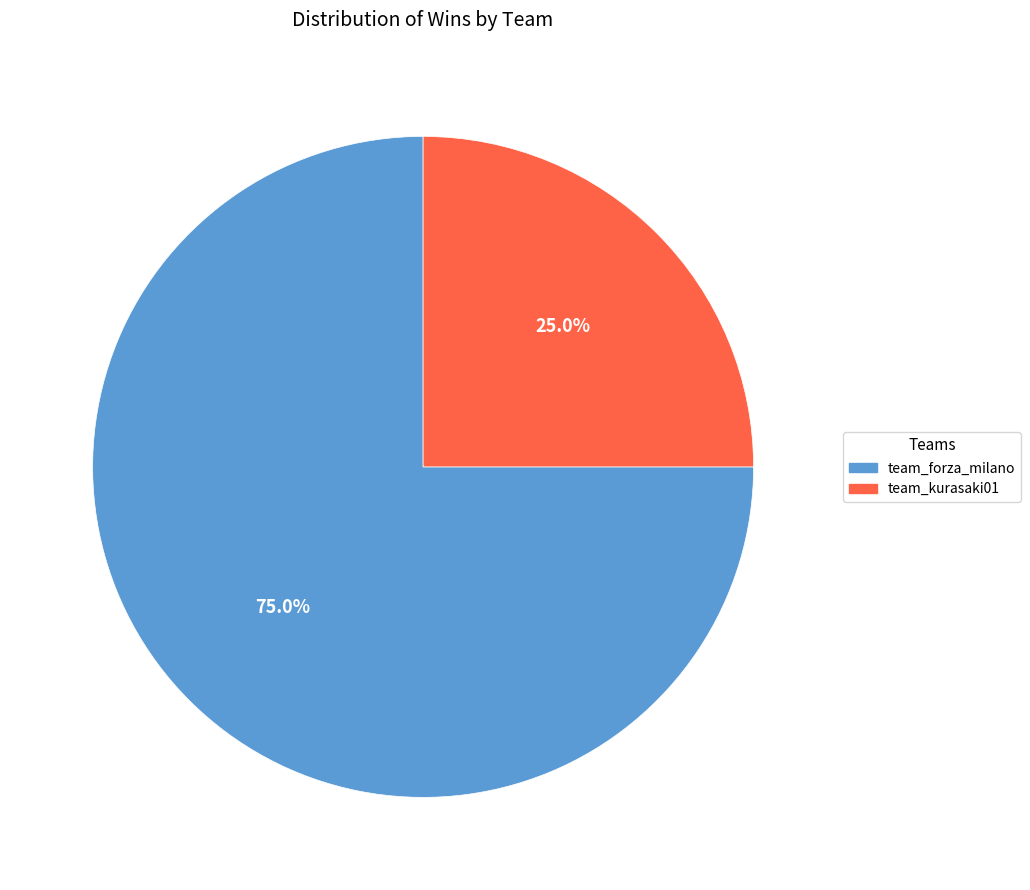

To the nearest percent, what is the difference between the largest and smallest slice percentages?

50%